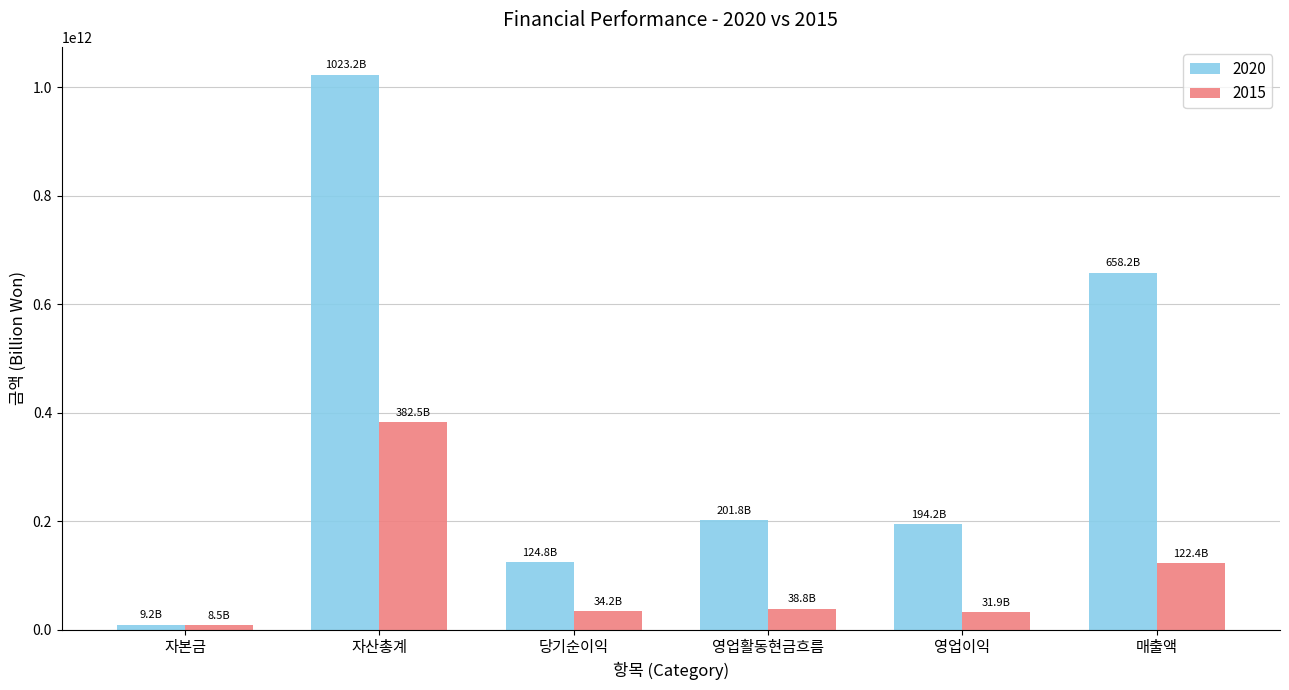

Which category has the highest value across all series?

자산총계